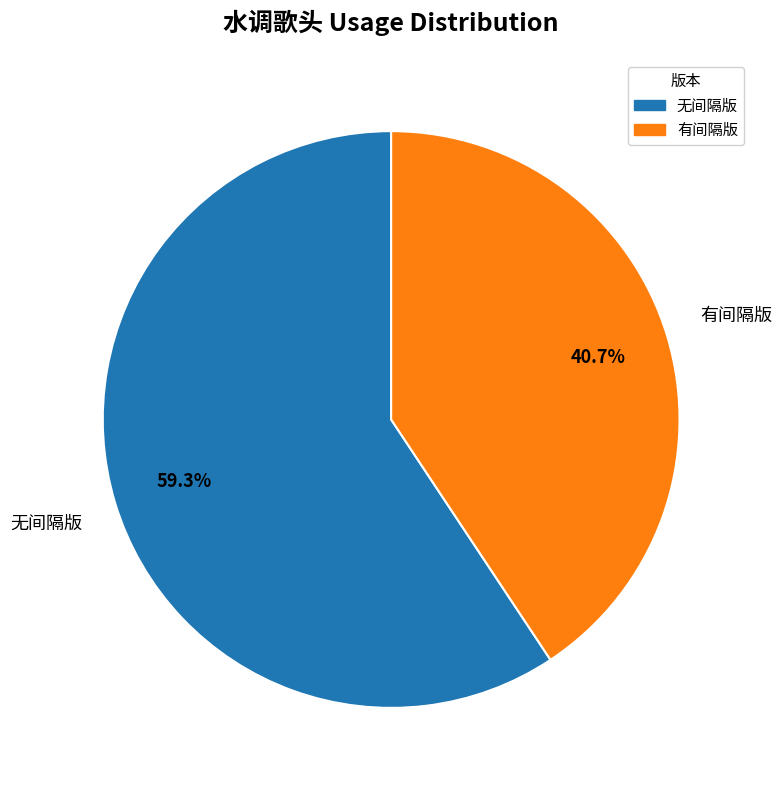

Rank the categories by value from highest to lowest.

无间隔版, 有间隔版